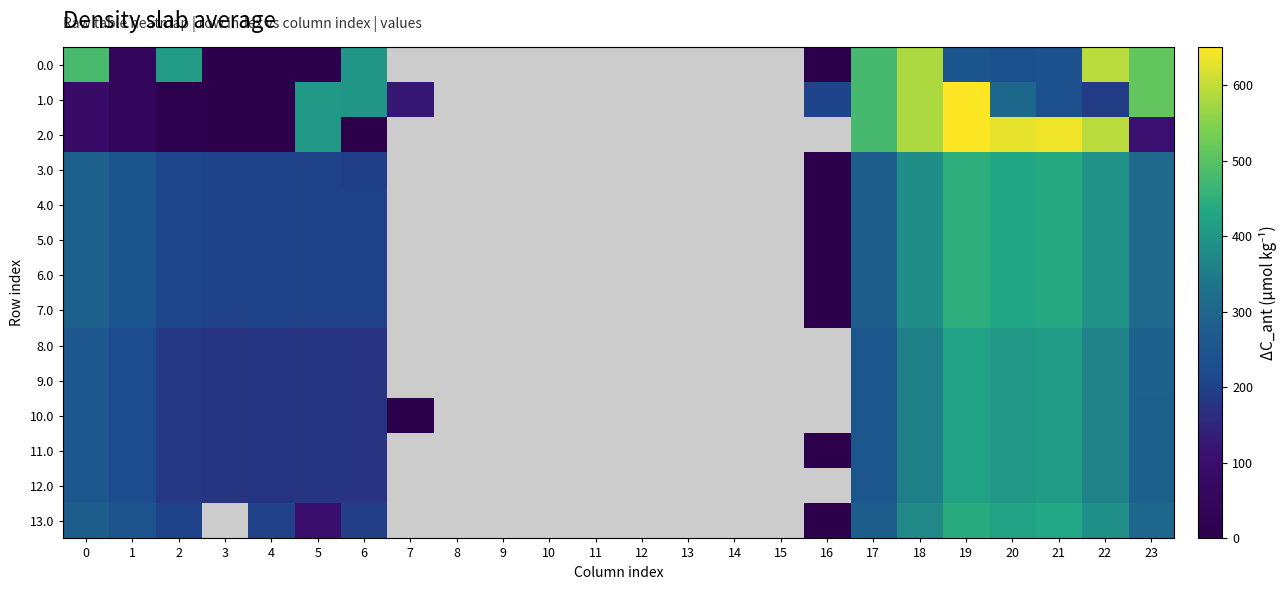

How many categories are shown in the chart?

24